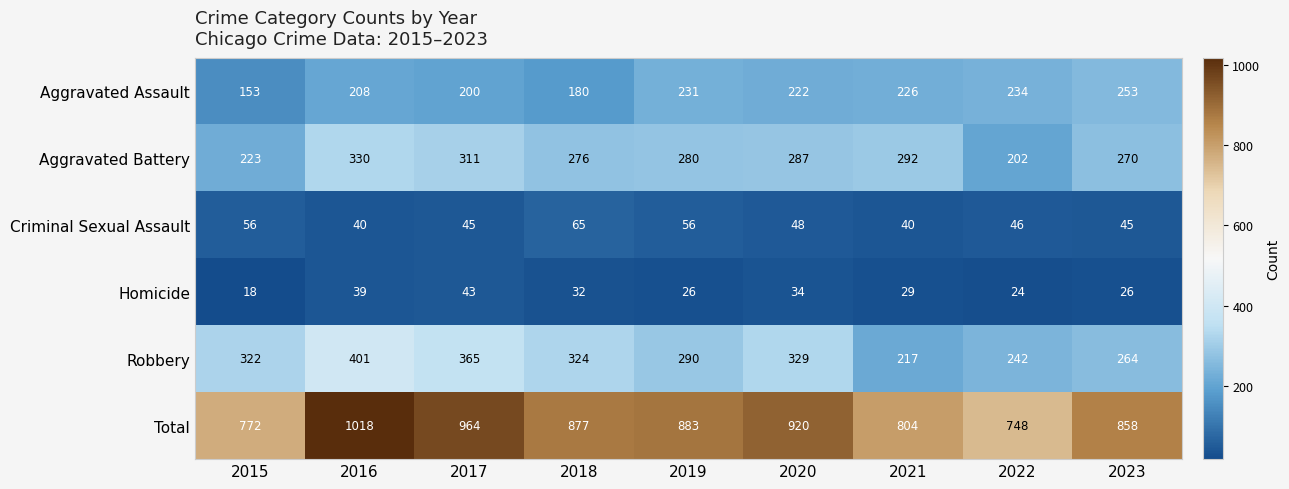

Rank the series at 2016 from highest to lowest value.

Total, Robbery, Aggravated Battery, Aggravated Assault, Criminal Sexual Assault, Homicide